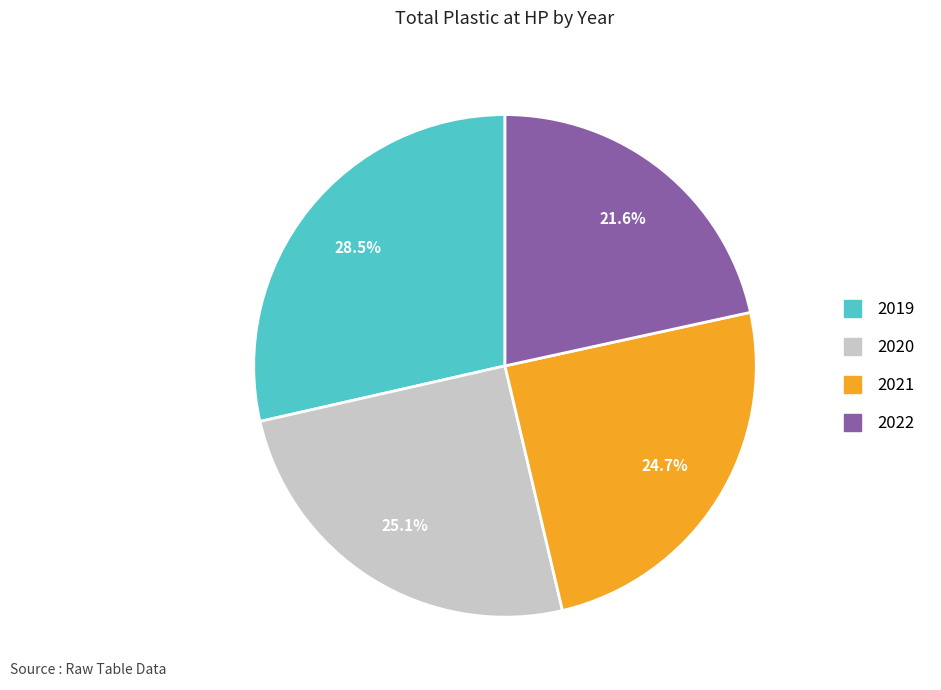

Is 2022 the majority of the pie?

No